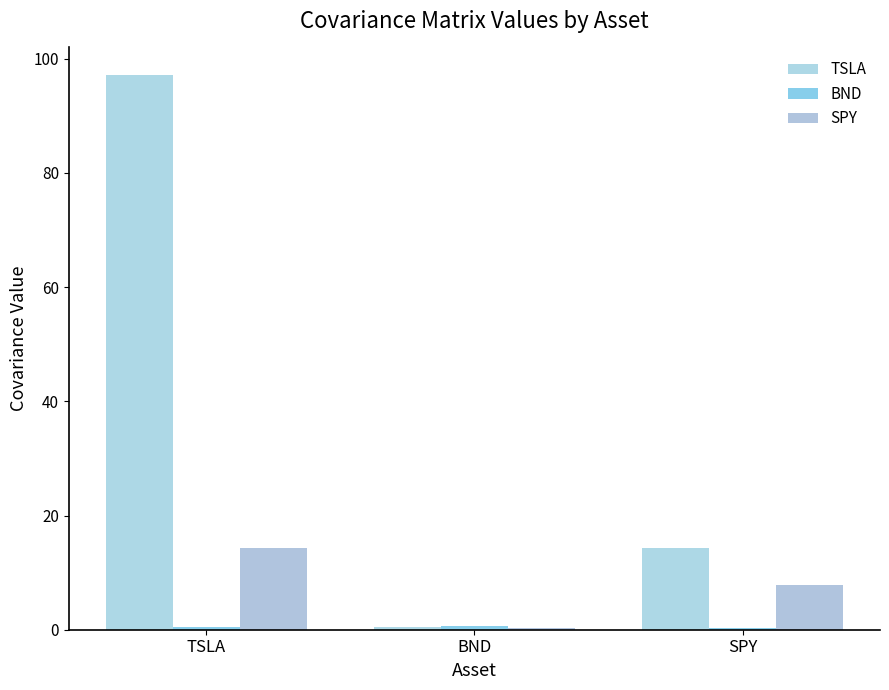

The SPY series shows 14.4 at TSLA. True or false?

True